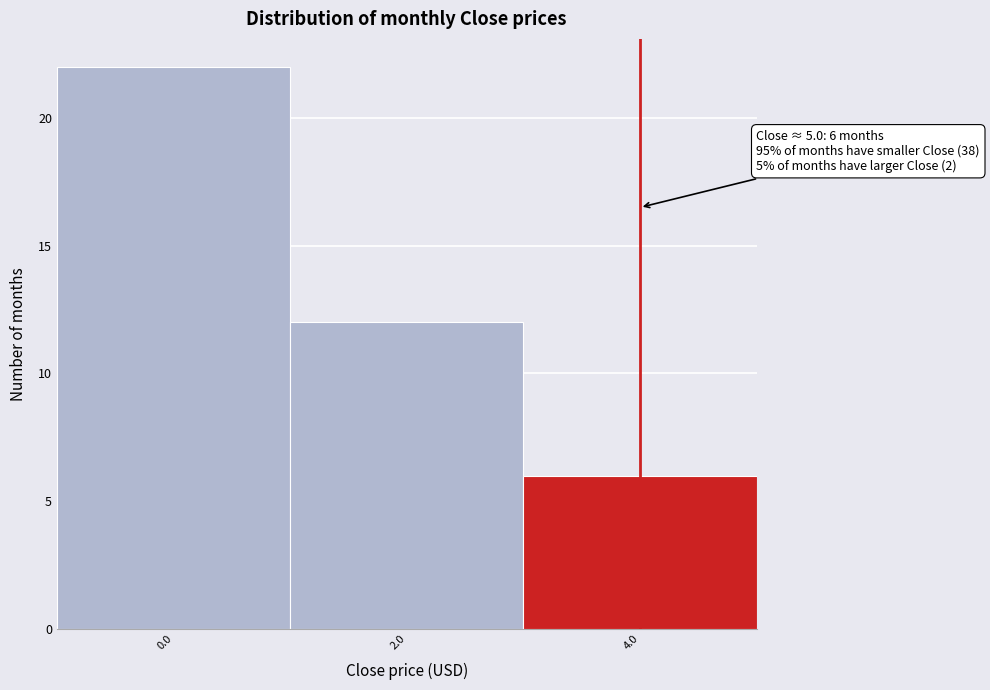

Reading right to left, what are all the values shown in this chart?

4.0=6	2.0=12	0.0=22